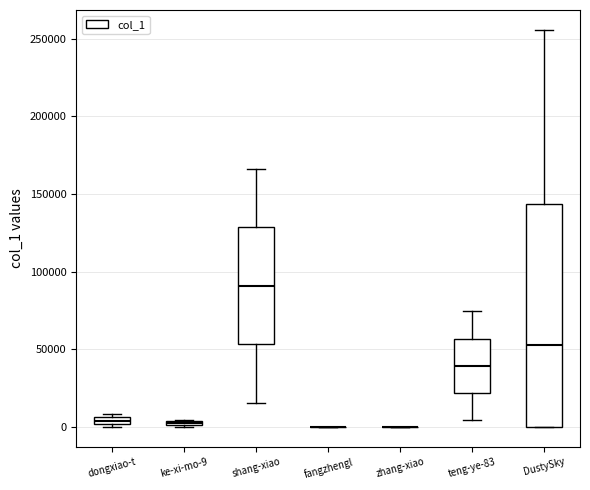

Which box is the tallest, from its lower edge to its upper edge?

DustySky